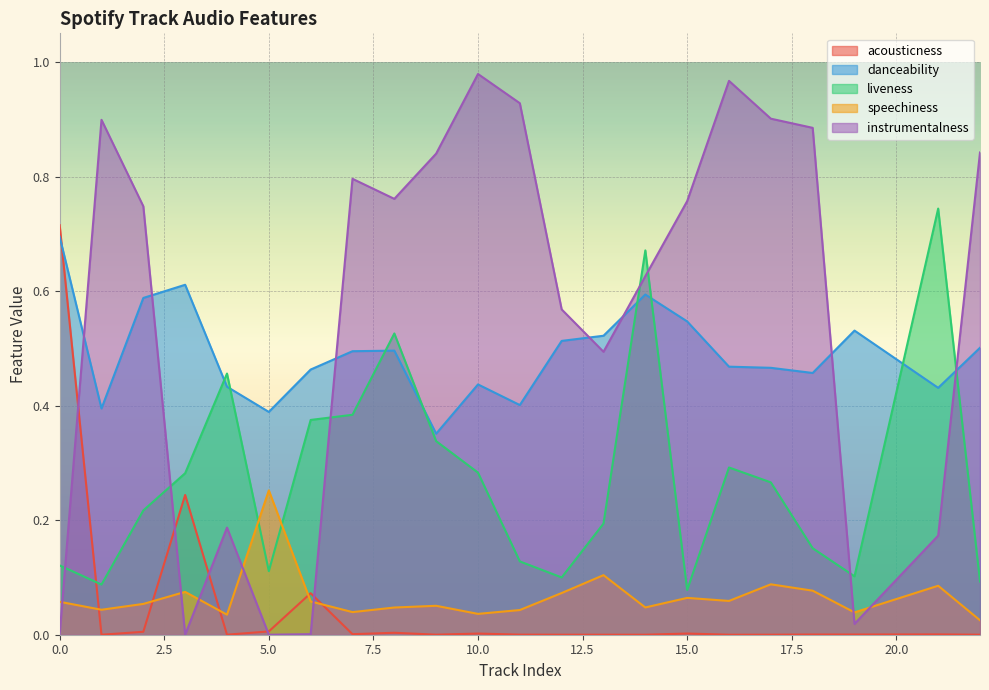

At which category is the sum across all series the highest?

14